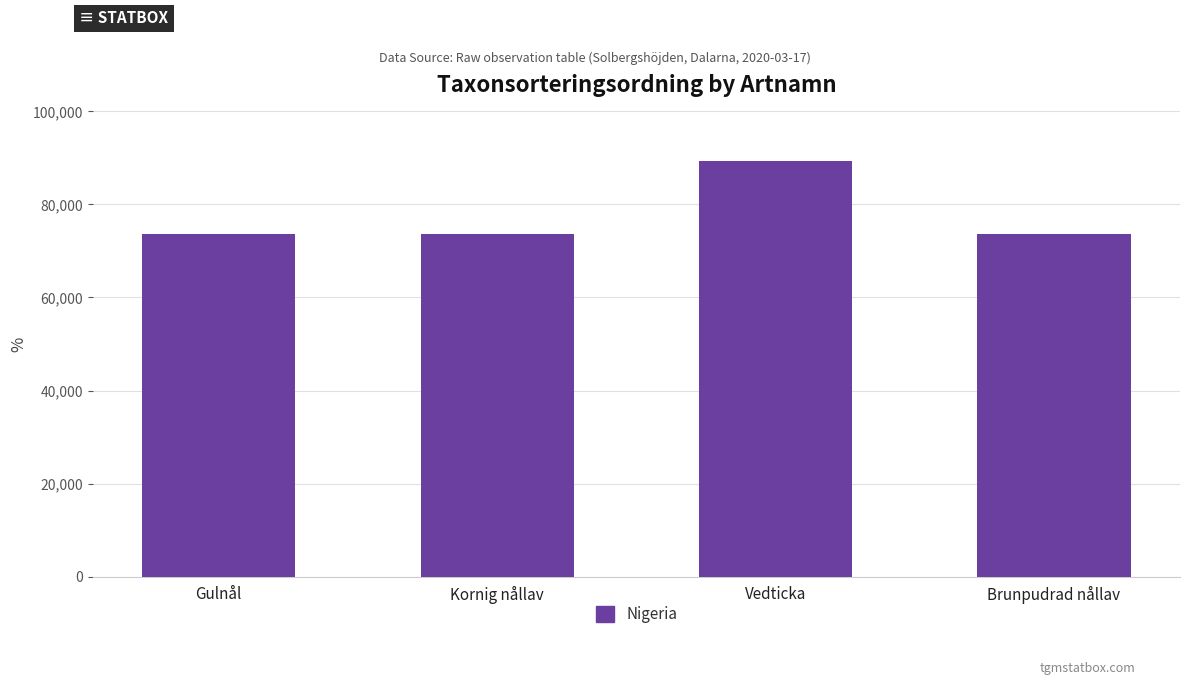

What is the difference between the values at Gulnål and Brunpudrad nållav?

8